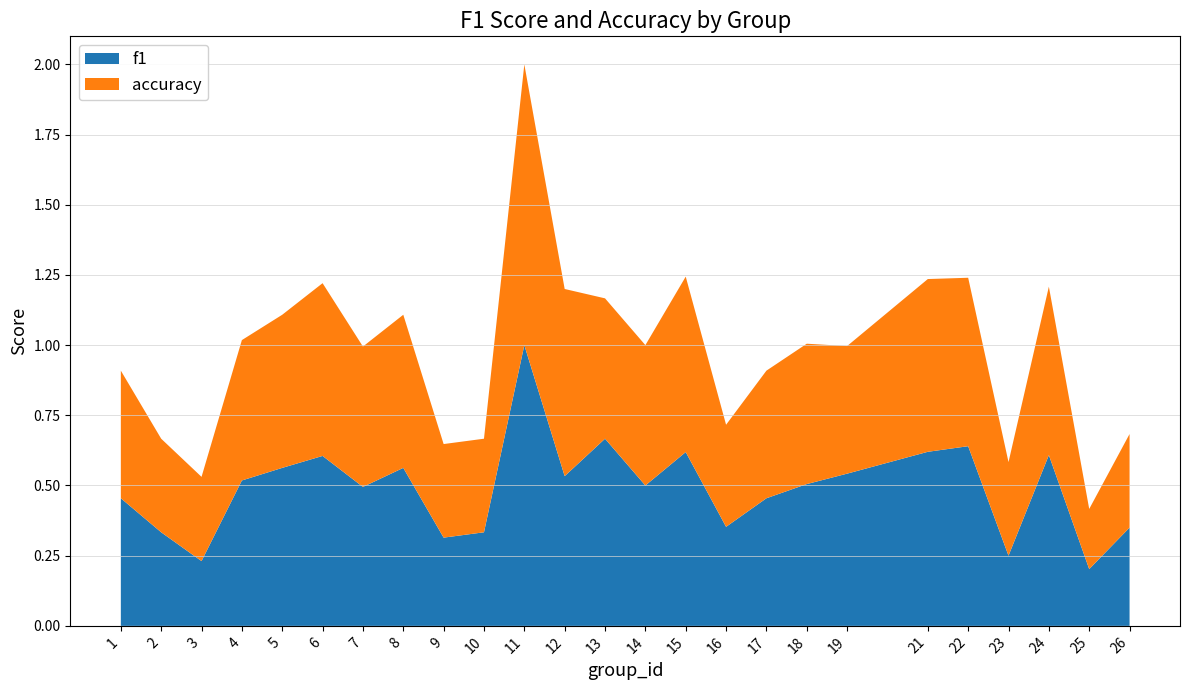

Reading left to right, transcribe all the data shown in this chart.

f1: 0.5	0.3	0.2	0.5	0.6	0.6	0.5	0.6	0.3	0.3	1.0	0.5	0.7	0.5	0.6	0.4	0.5	0.5	0.5	0.6	0.6	0.2	0.6	0.2	0.4
accuracy: 0.5	0.3	0.3	0.5	0.5	0.6	0.5	0.5	0.3	0.3	1.0	0.7	0.5	0.5	0.6	0.4	0.5	0.5	0.5	0.6	0.6	0.3	0.6	0.2	0.3